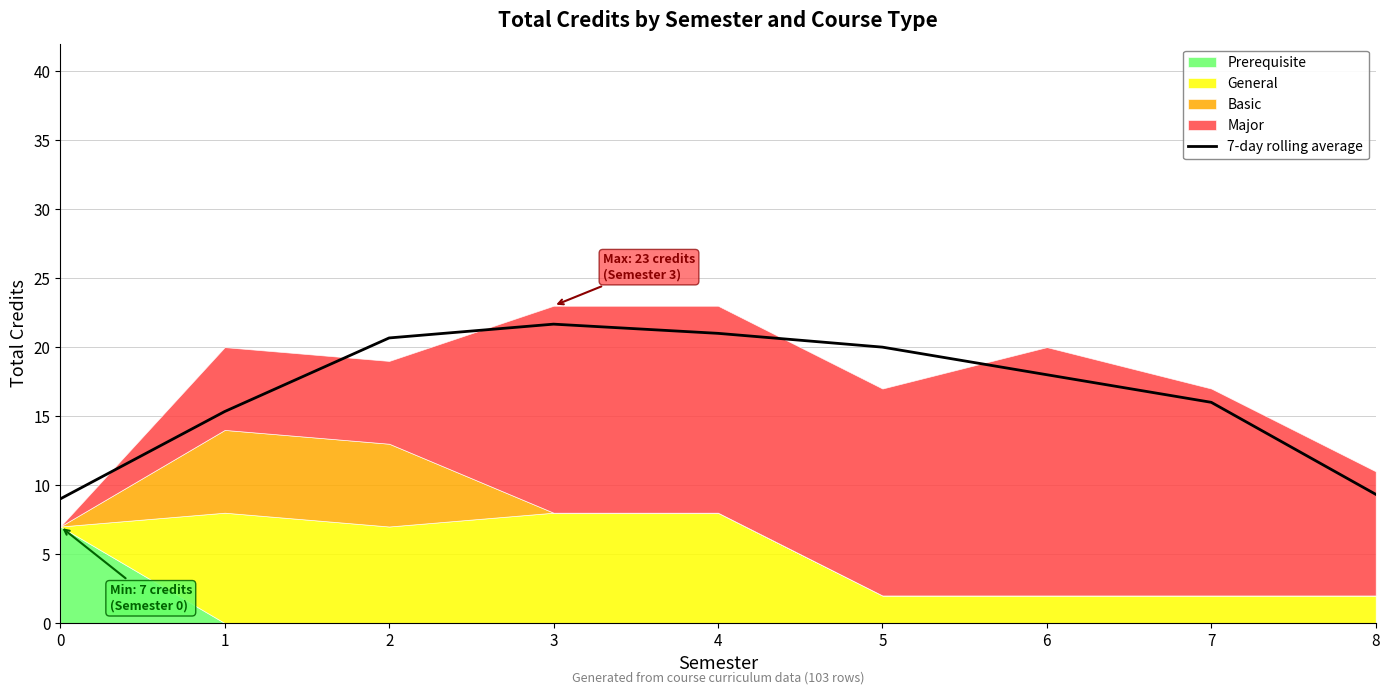

Does the chart display data point markers on the line(s)?

No